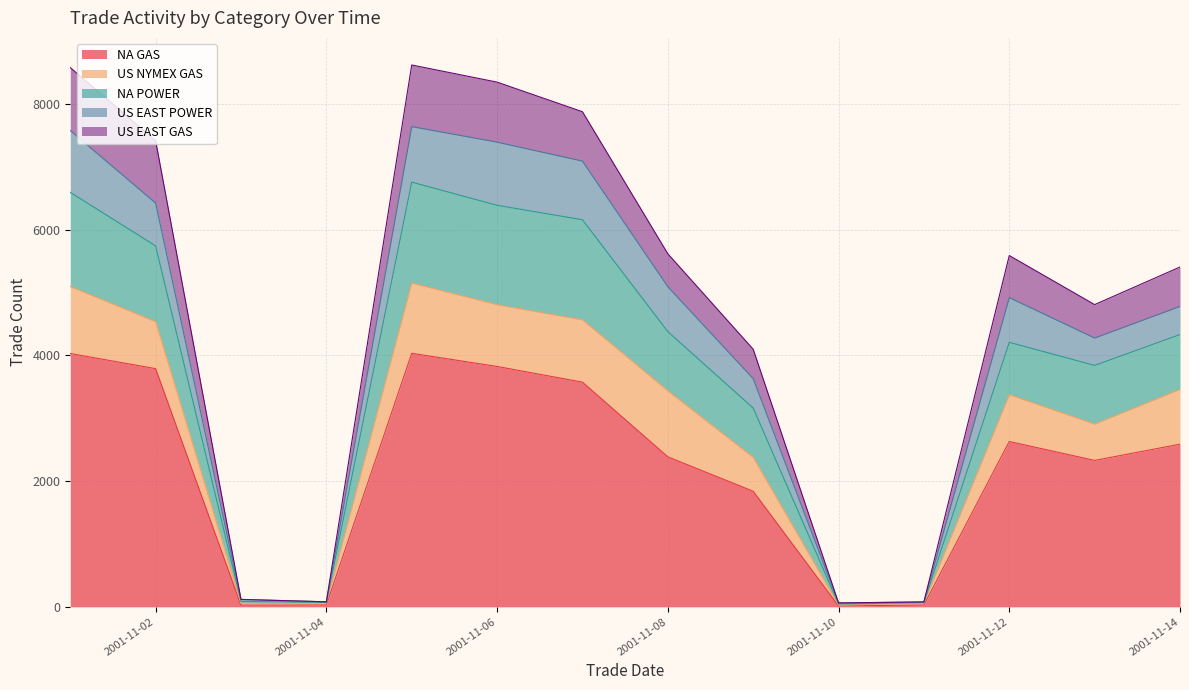

Does the chart have visible grid lines?

Yes